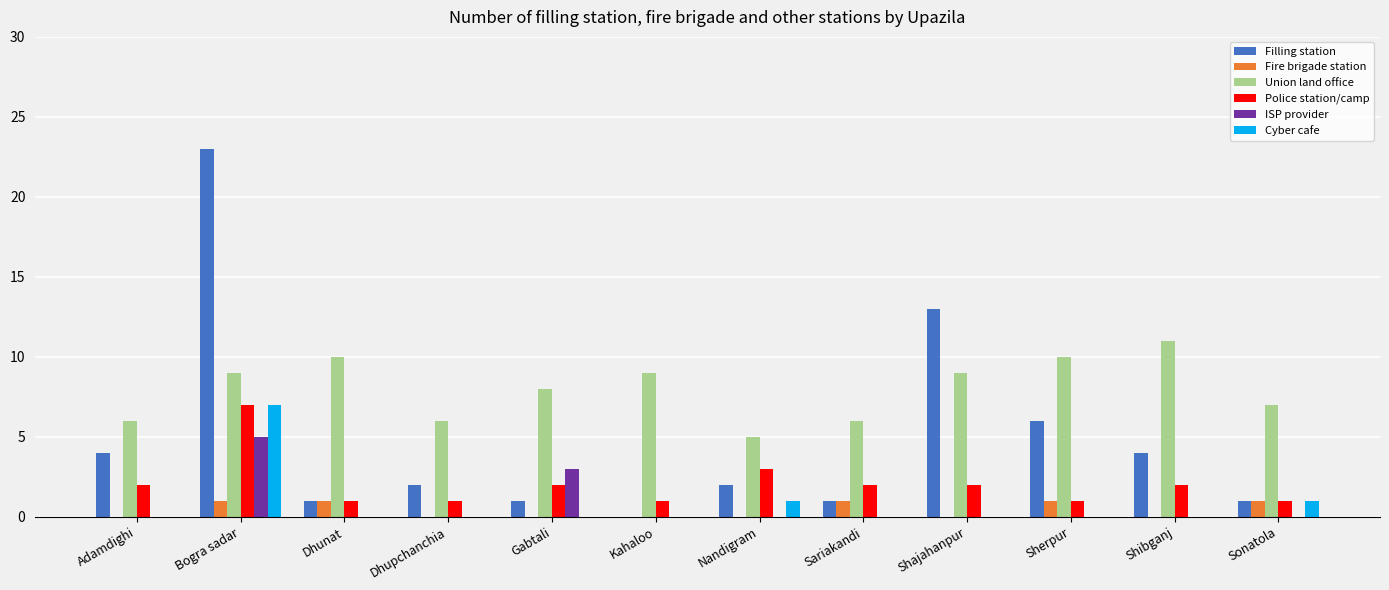

Which series changed the most between Bogra sadar and Shibganj?

Filling station